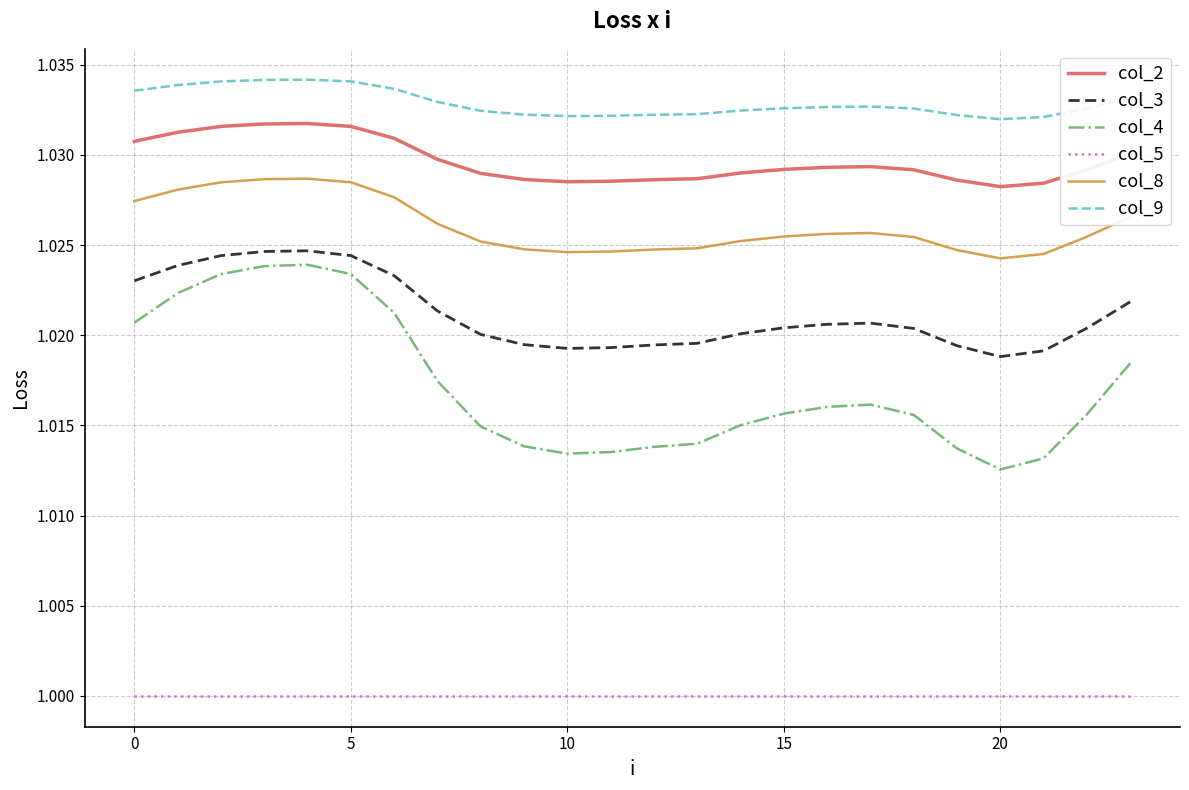

Which series has the largest range (max minus min)?

col_4